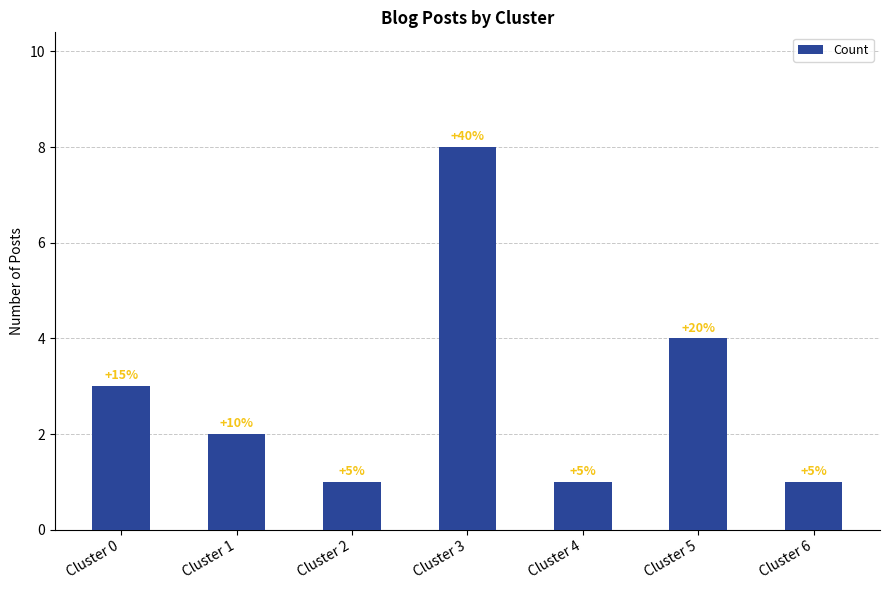

Does the chart contain any negative values?

No